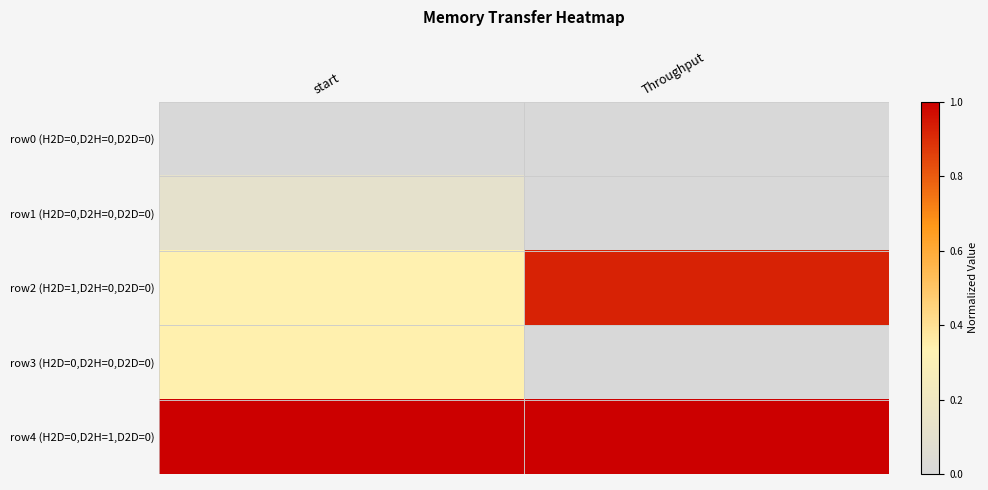

At which category is the sum across all series the highest?

Throughput